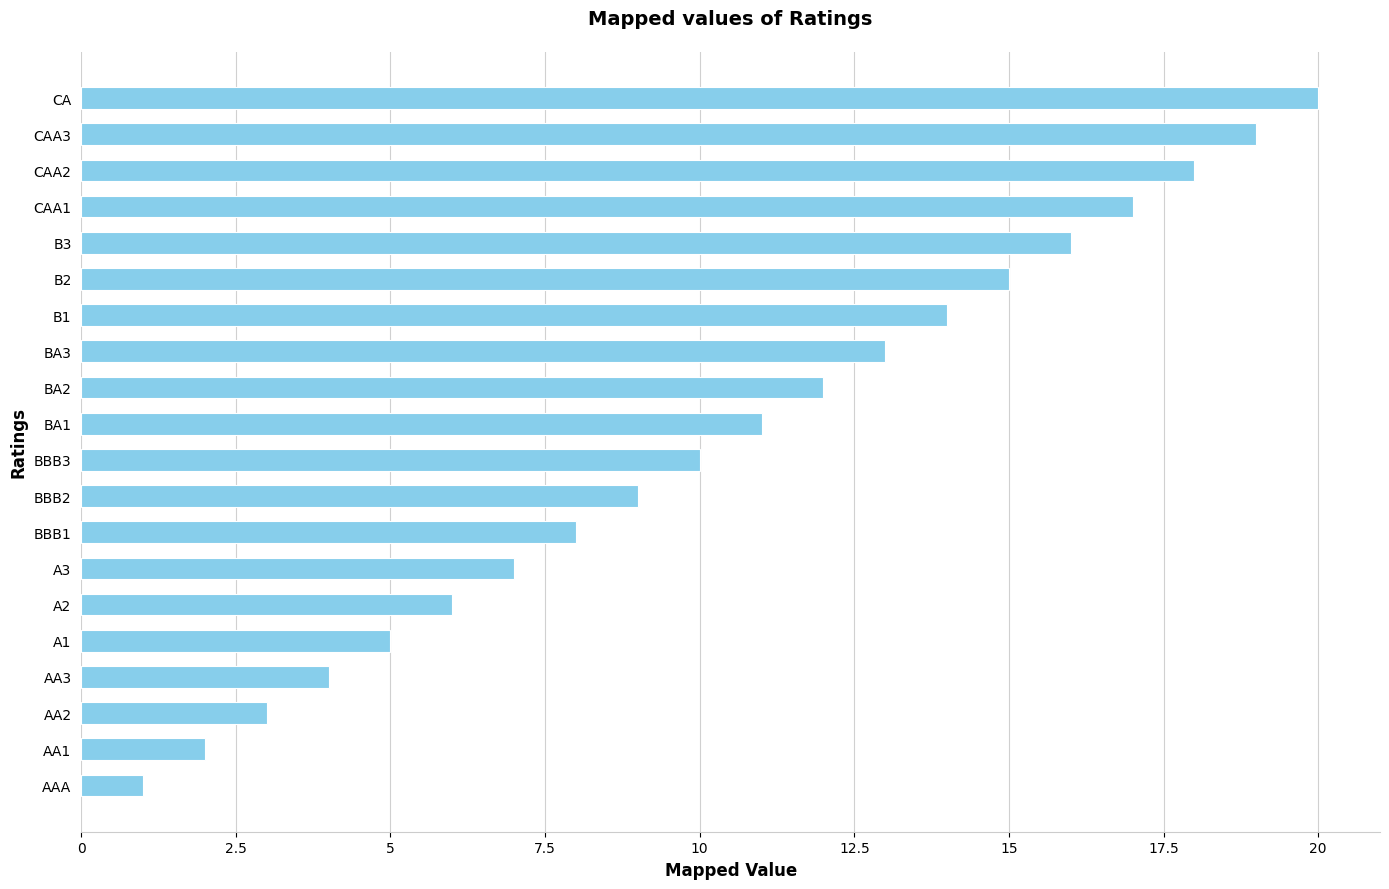

True or false: the data shows 14 at B1.

True